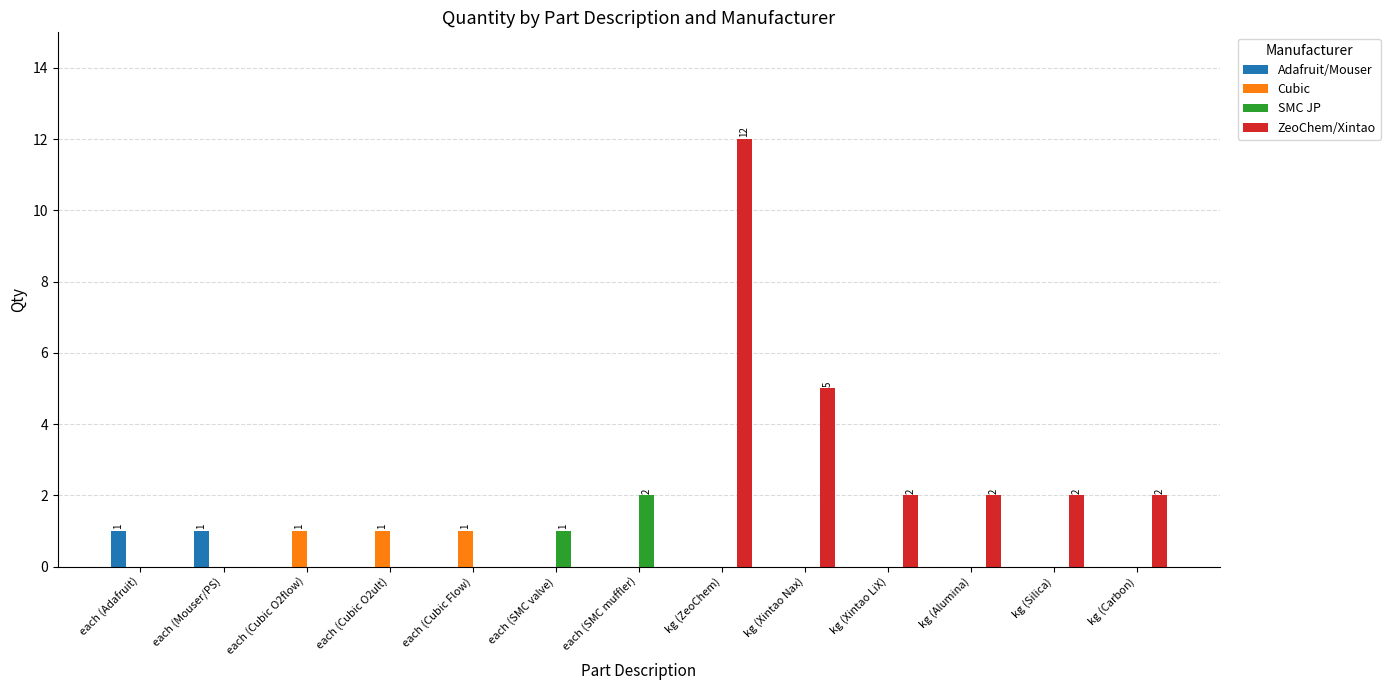

Are the bars horizontal?

No